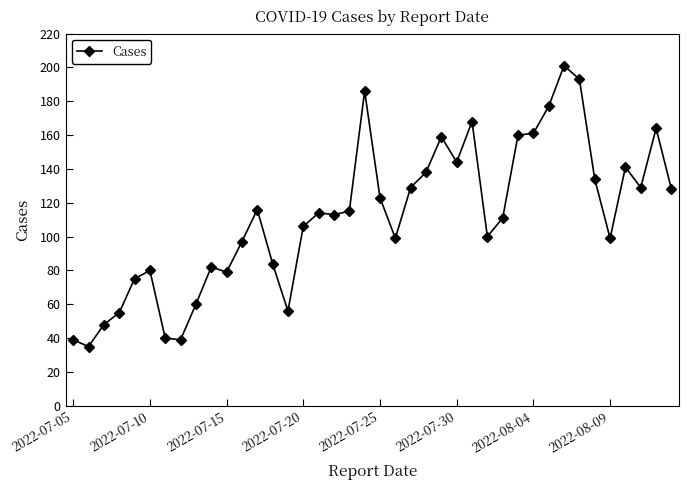

What is the average value?

112